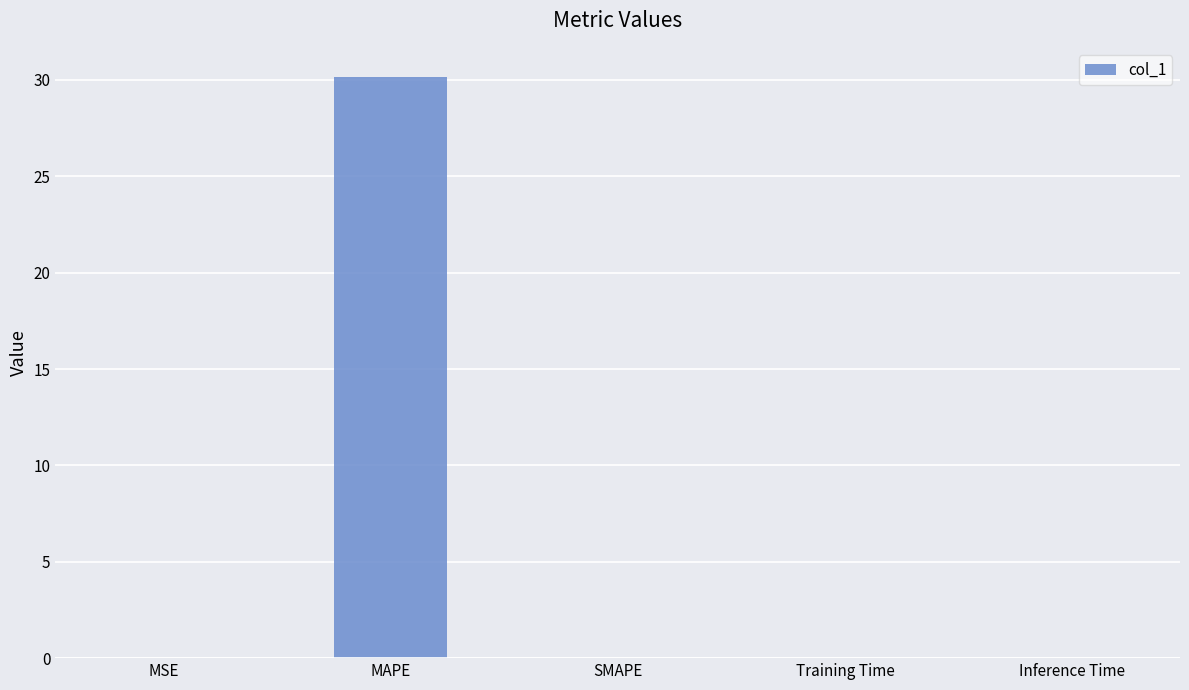

Between MAPE and Training Time, which is larger?

MAPE